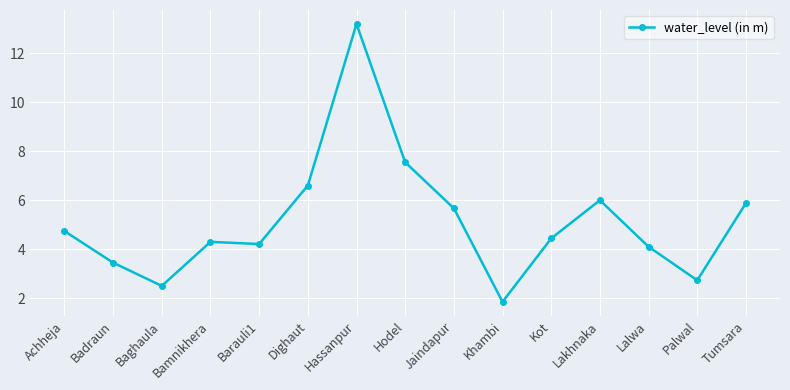

Does the chart have visible grid lines?

Yes